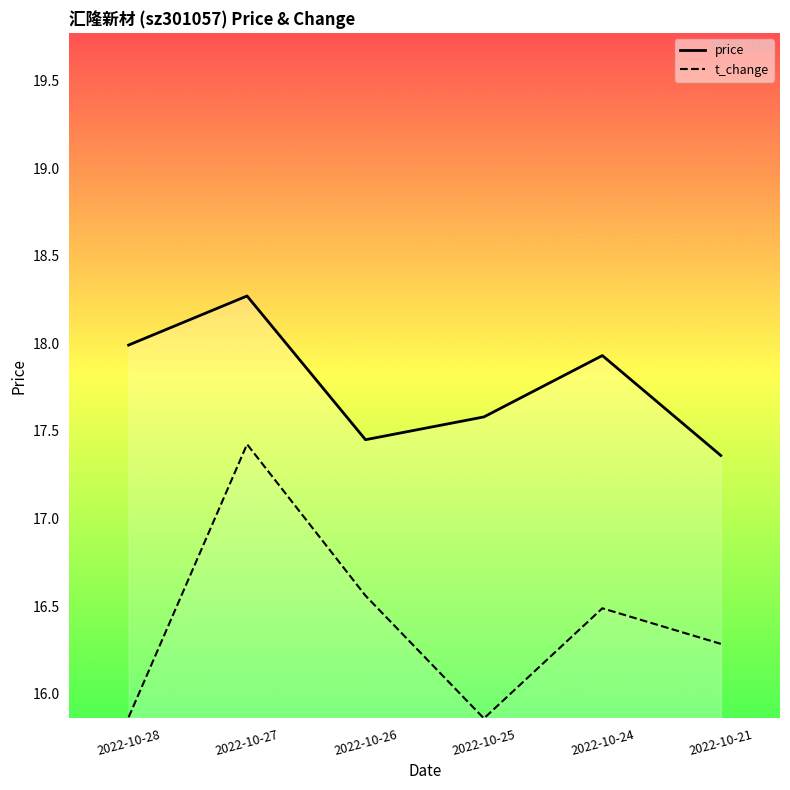

What is the difference between the maximum and minimum values in the t_change series?

1.6